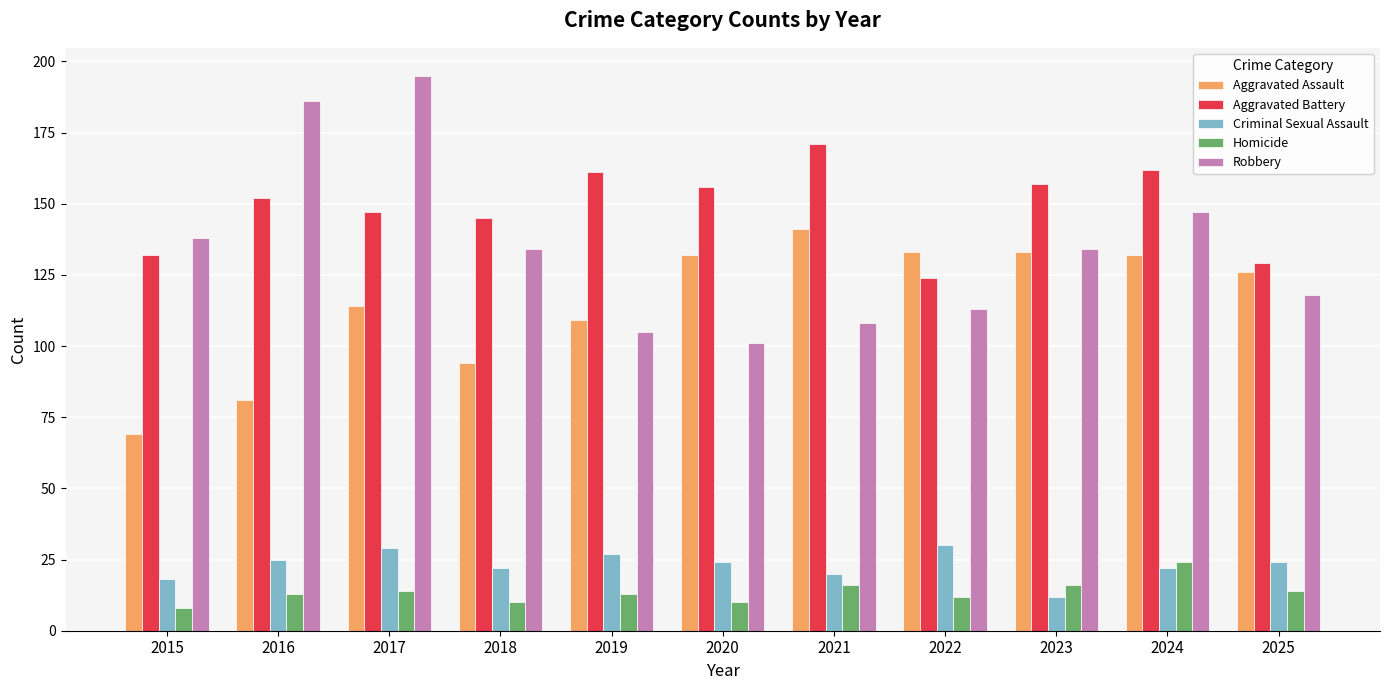

Reading left to right, what are all the values shown in this chart?

Aggravated Assault: 2015=69	2016=81	2017=114	2018=94	2019=109	2020=132	2021=141	2022=133	2023=133	2024=132	2025=126
Aggravated Battery: 2015=132	2016=152	2017=147	2018=145	2019=161	2020=156	2021=171	2022=124	2023=157	2024=162	2025=129
Criminal Sexual Assault: 2015=18	2016=25	2017=29	2018=22	2019=27	2020=24	2021=20	2022=30	2023=12	2024=22	2025=24
Homicide: 2015=8	2016=13	2017=14	2018=10	2019=13	2020=10	2021=16	2022=12	2023=16	2024=24	2025=14
Robbery: 2015=138	2016=186	2017=195	2018=134	2019=105	2020=101	2021=108	2022=113	2023=134	2024=147	2025=118